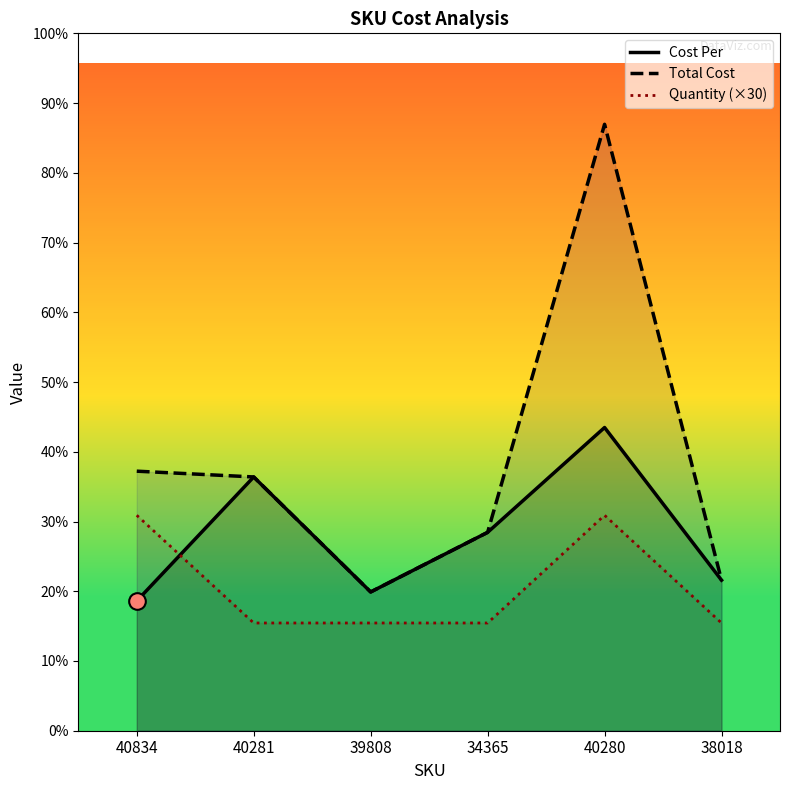

What is the label of the 6th point from the right?

40834